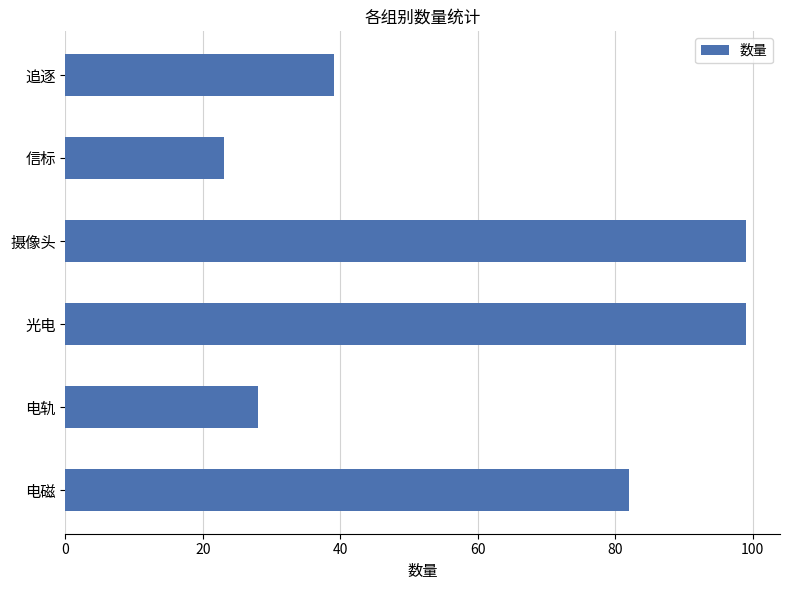

What is the minimum value shown in the chart?

23